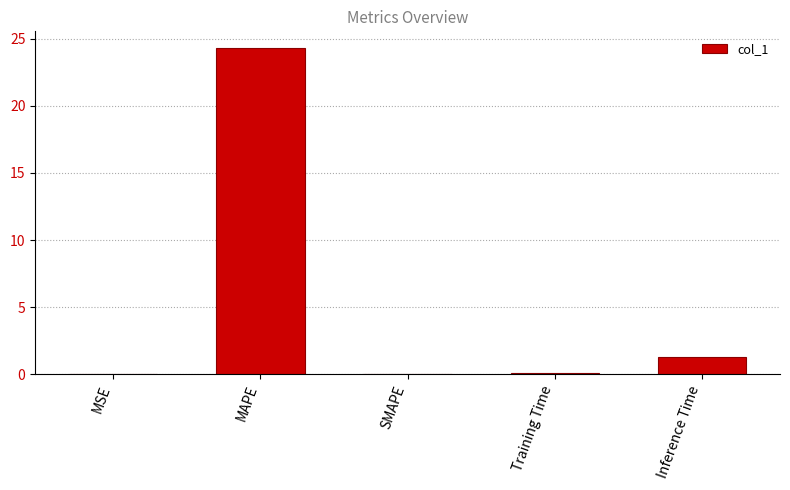

The chart shows a value of 24.3 at MAPE. True or false?

True